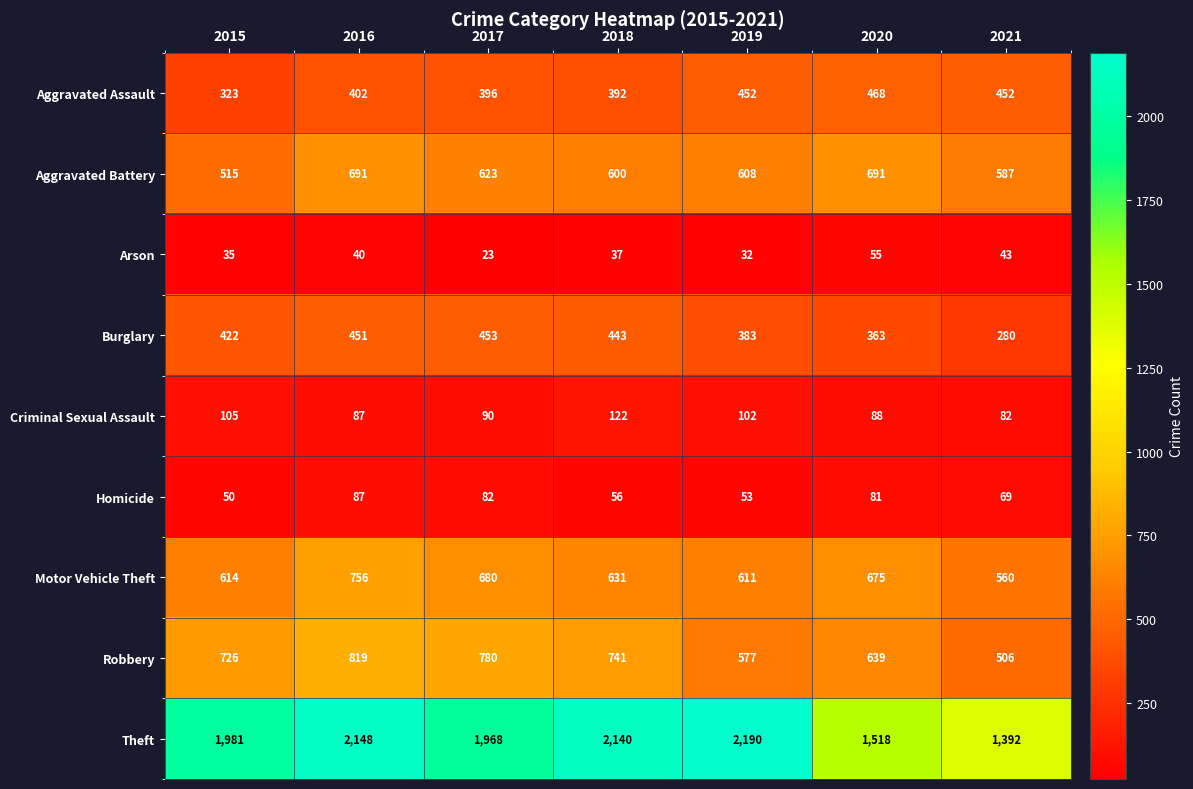

At which category does the chart reach its peak across all series?

2019